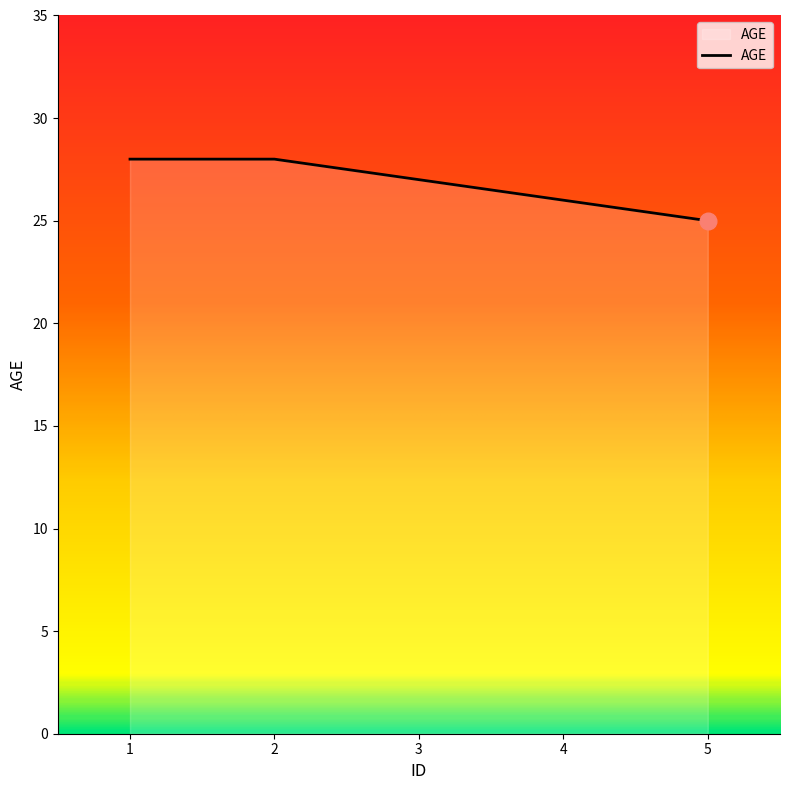

Which category has the lowest value across all series?

5